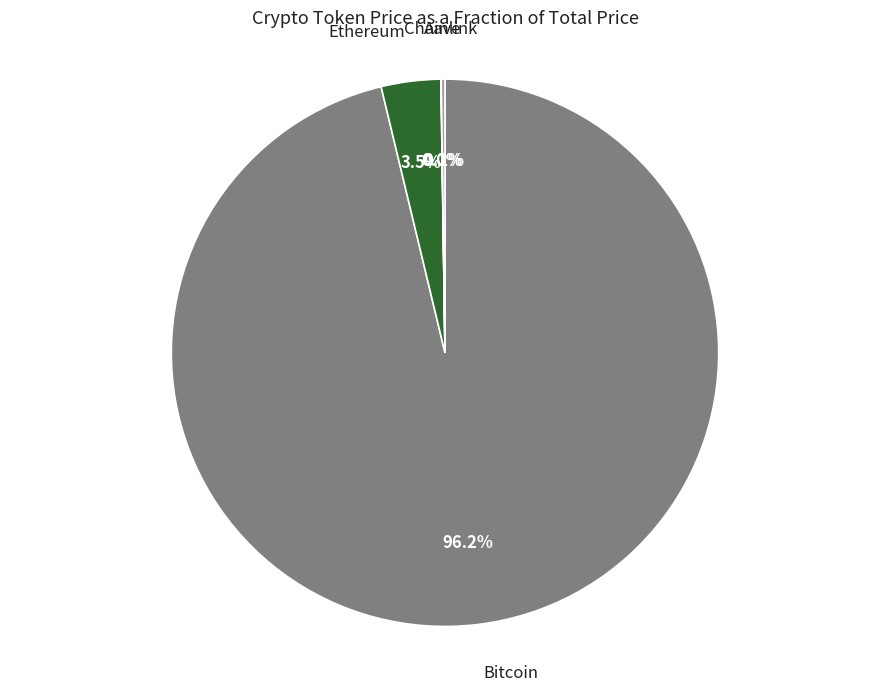

Which has a higher value, Ethereum or Bitcoin?

Bitcoin